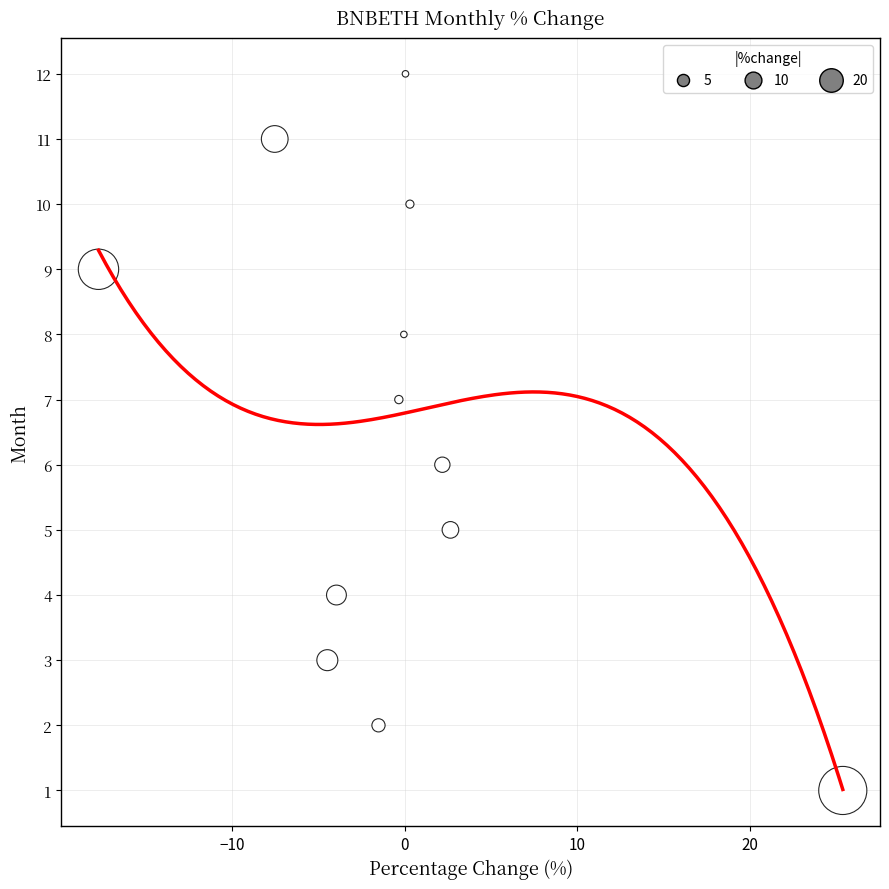

What is the range of Y values (max minus min)?

11